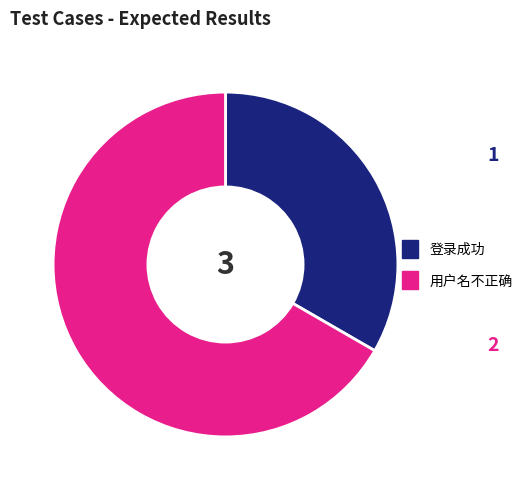

Count the number of slices in the pie.

2